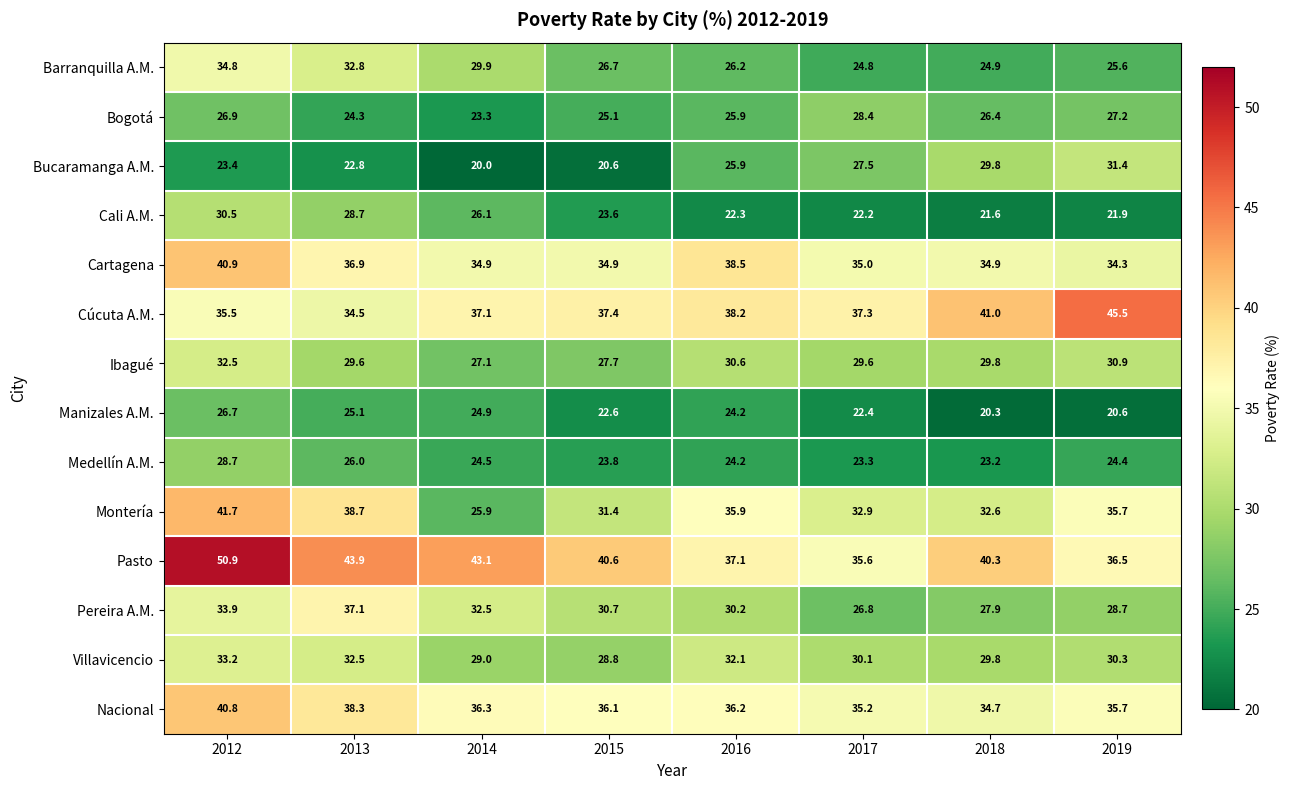

At which category is the sum across all series the highest?

2012